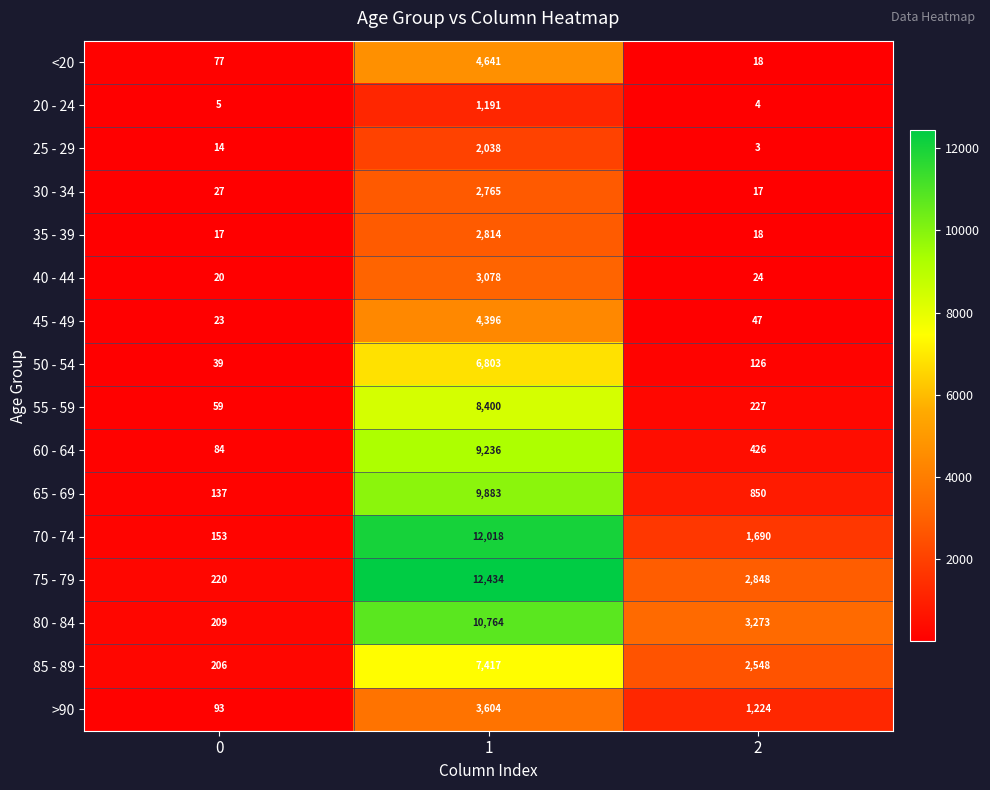

At which category is the sum across all series the highest?

1